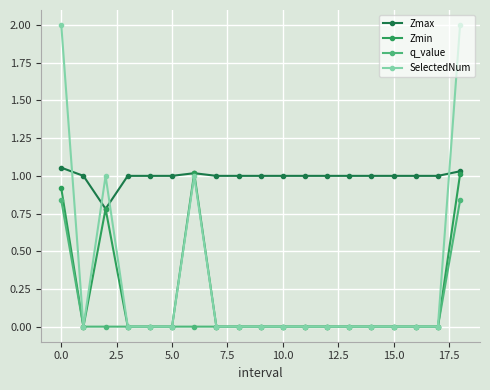

How many series are shown in this chart?

4